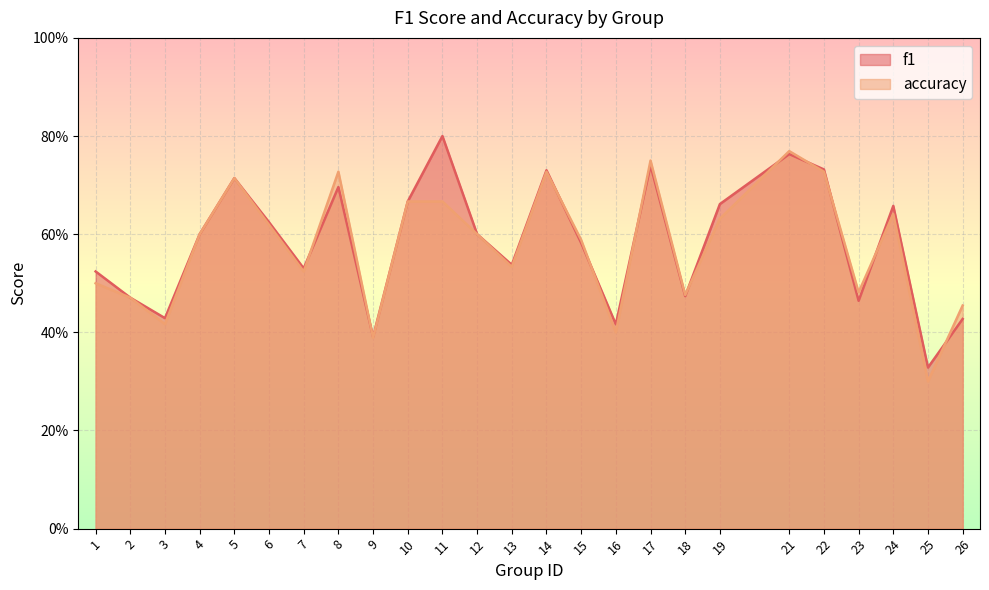

How many times do f1 and accuracy cross each other?

11